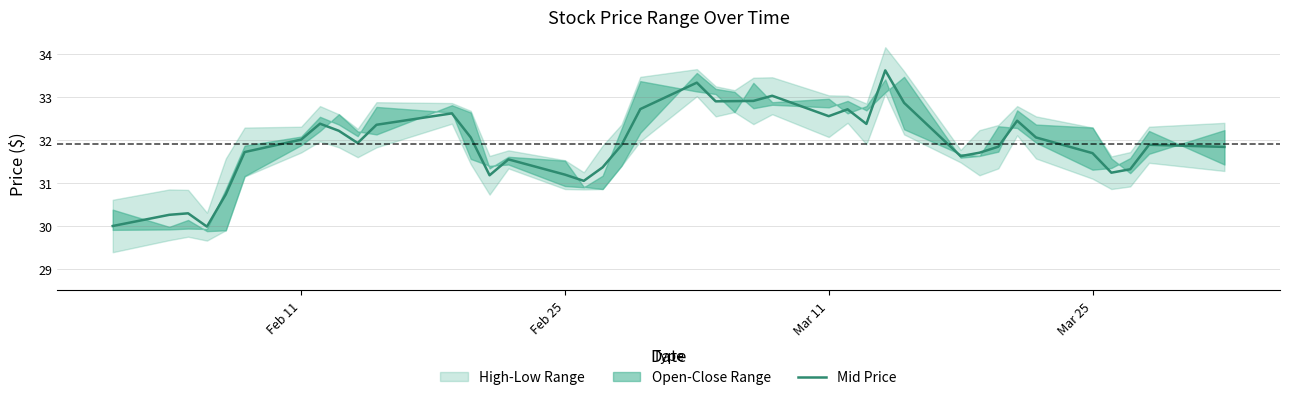

What is the highest value of the Mid Price series?

33.6